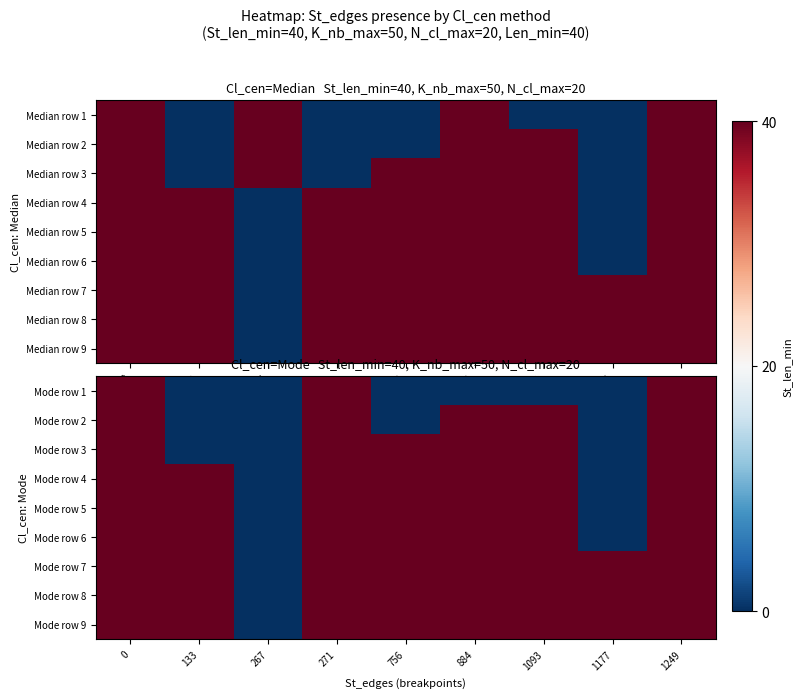

Is it true that Mode row 9 equals 40 at 1249?

True